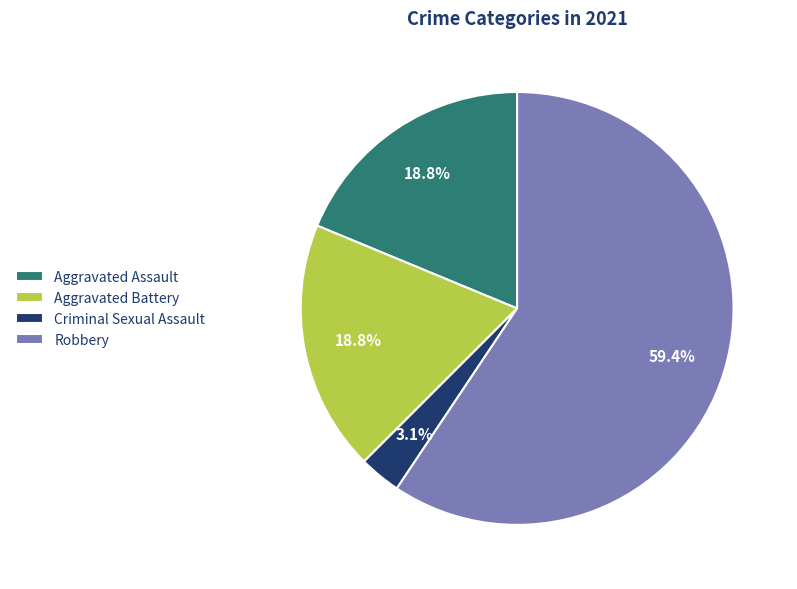

How many slices are in this pie chart?

4